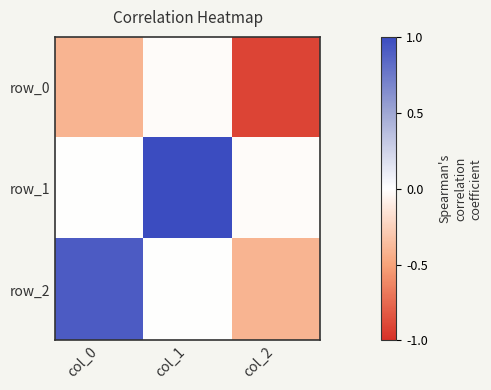

At col_0, list the series in order from largest to smallest.

row_2, row_1, row_0